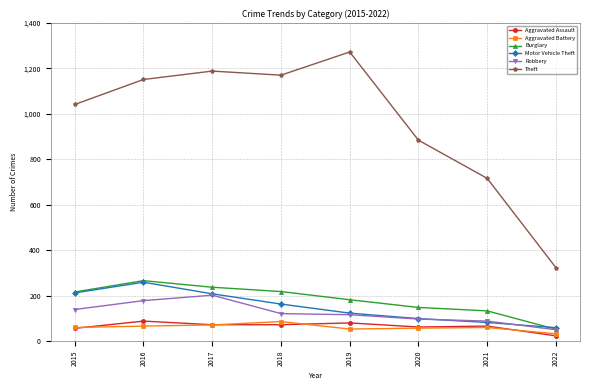

What value does the Robbery series have at 2018, to the nearest 10?

120